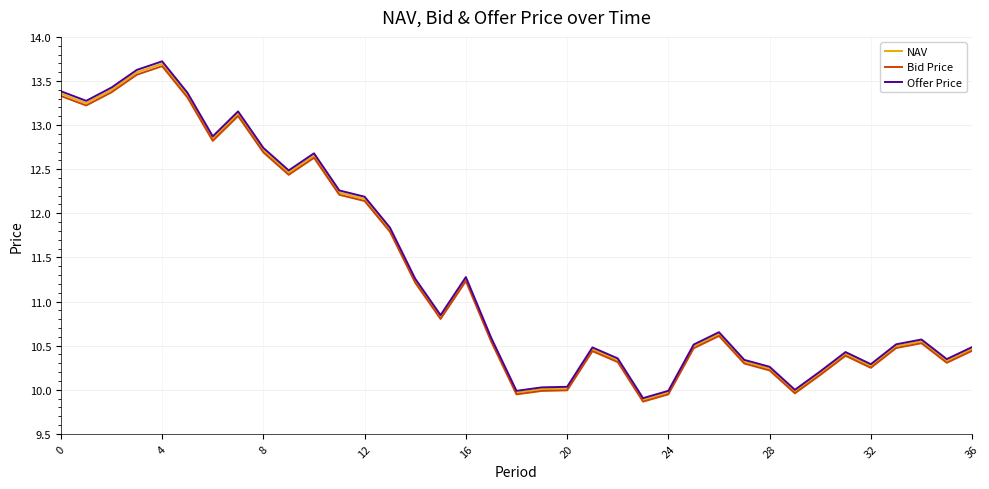

Which series has the widest spread of values?

Offer Price